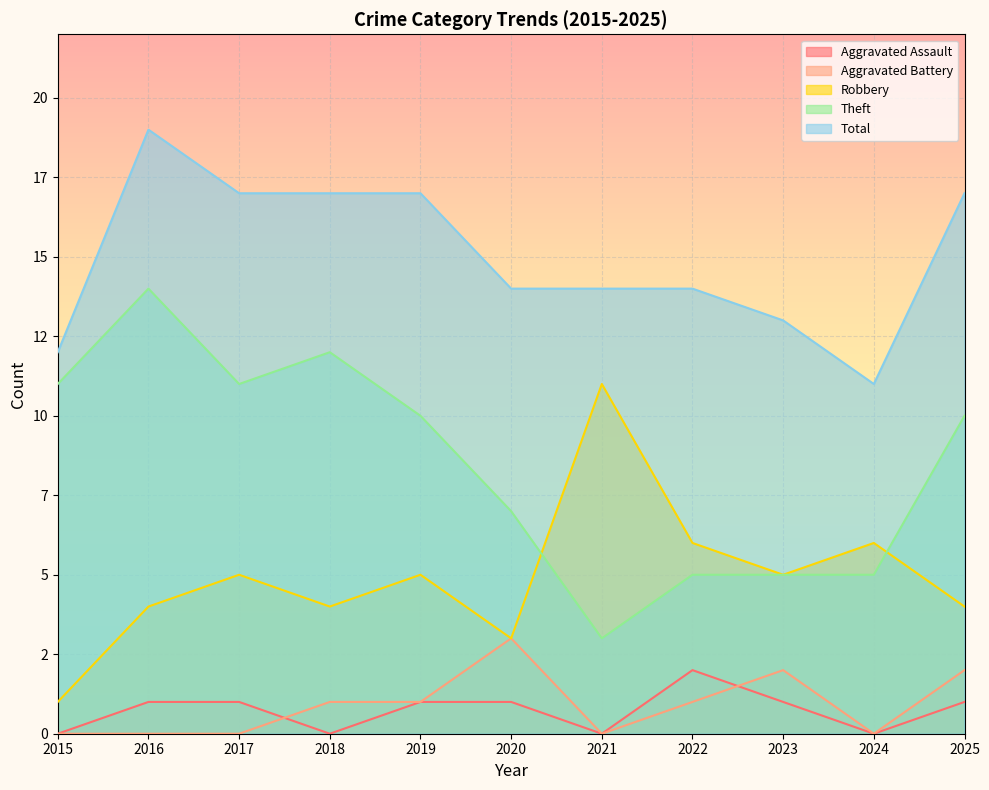

At which label does Total reach its peak?

2016